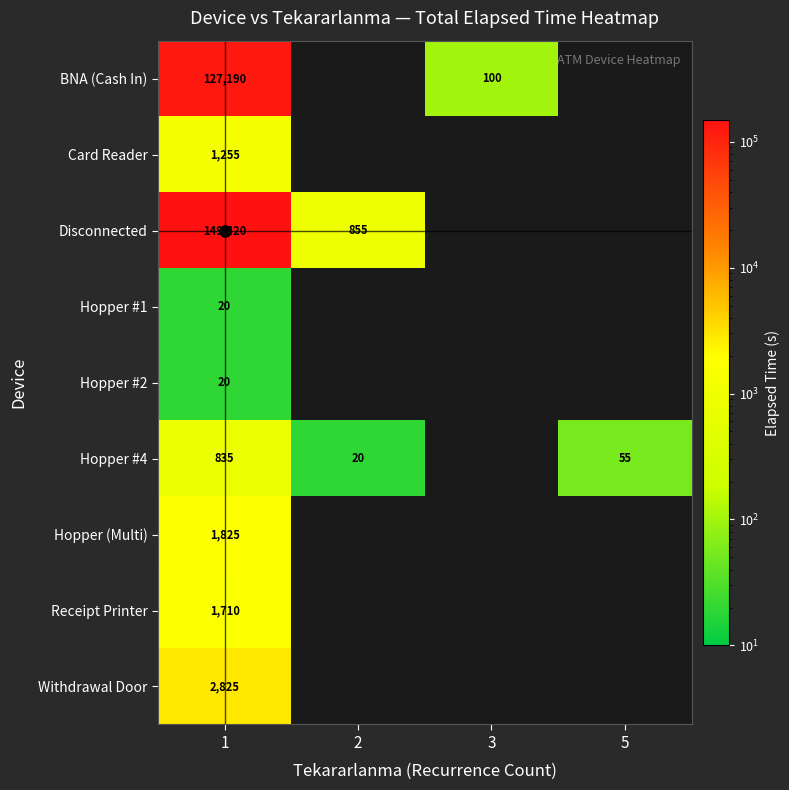

True or false: BNA (Cash In) has a value of 54 at 3.

False